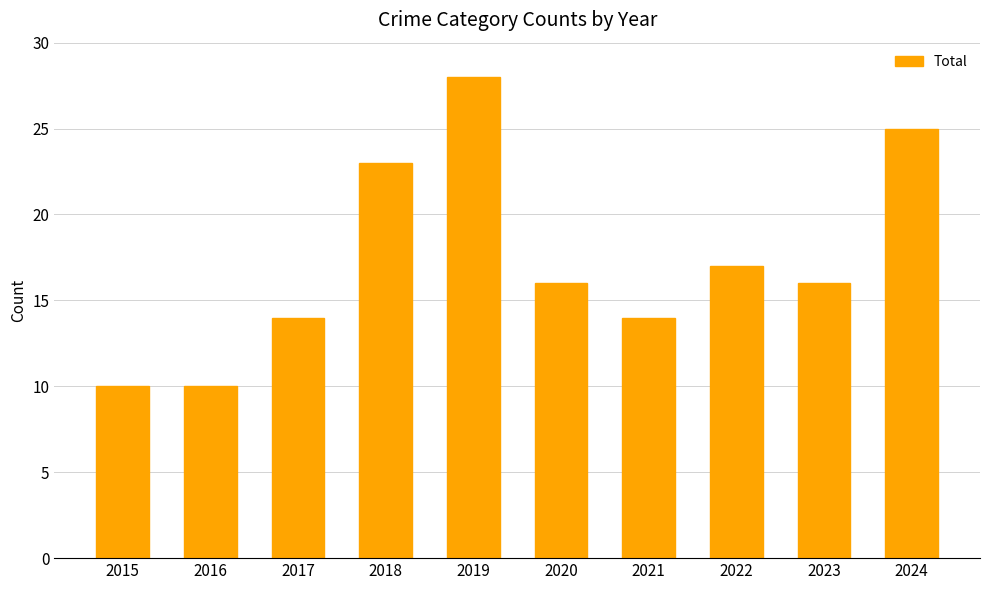

What is the ratio of the value at 2023 to the value at 2020?

1.0